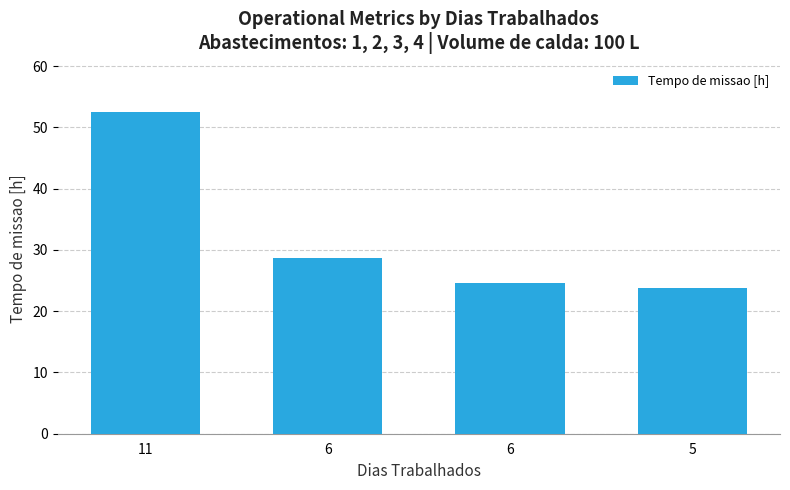

What is the change in value from 6 to 6?

-4.1